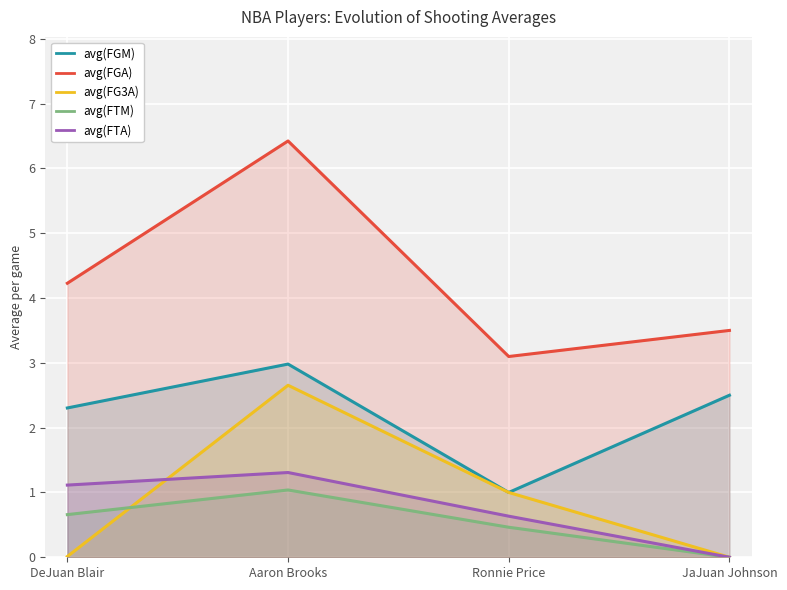

What are all the series names shown in the legend?

avg(FGM), avg(FGA), avg(FG3A), avg(FTM), avg(FTA)